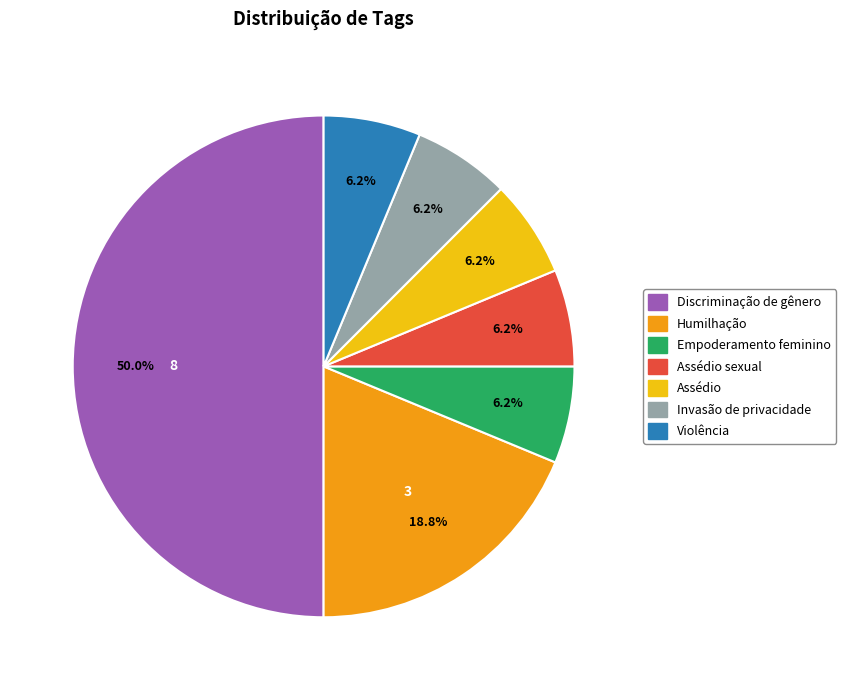

How many slices are in this pie chart?

7